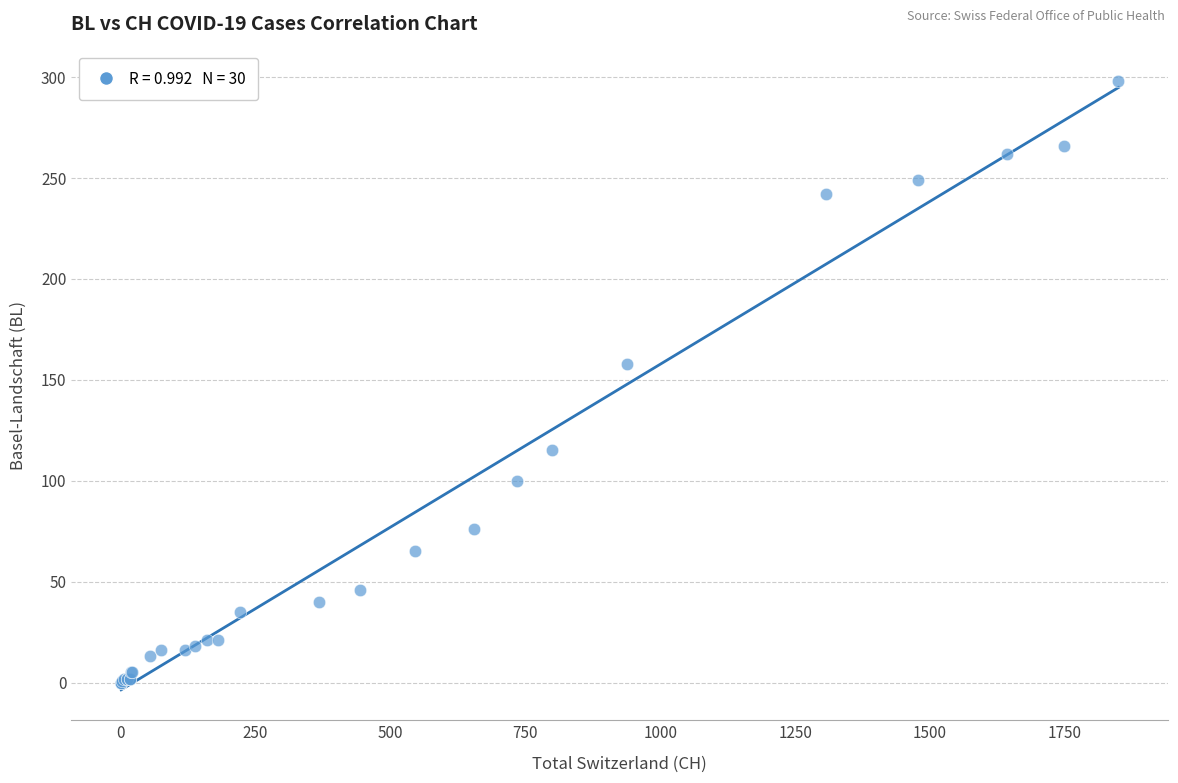

What Y value in the scatter plot is closest to 149?

158